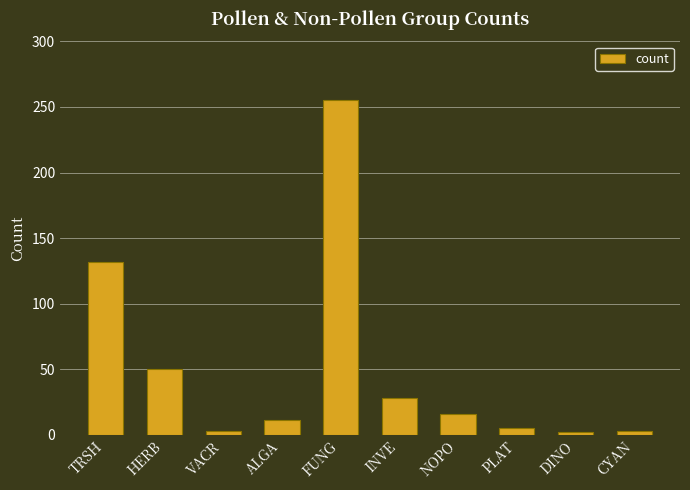

Which has a higher value, ALGA or FUNG?

FUNG